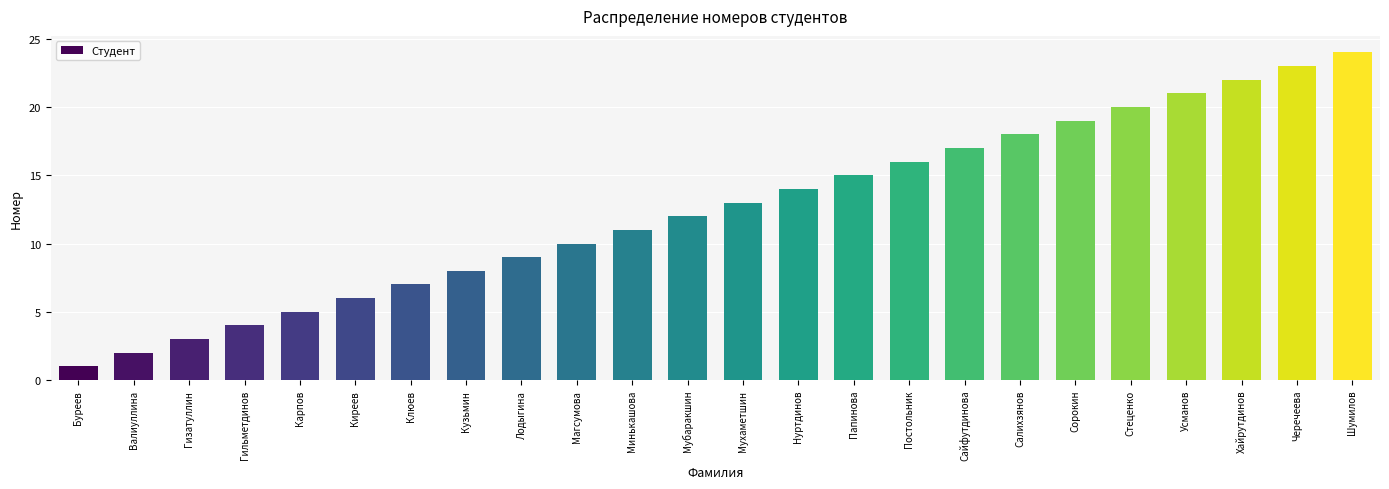

What is the ratio of the value at Гизатуллин to the value at Кузьмин?

0.4